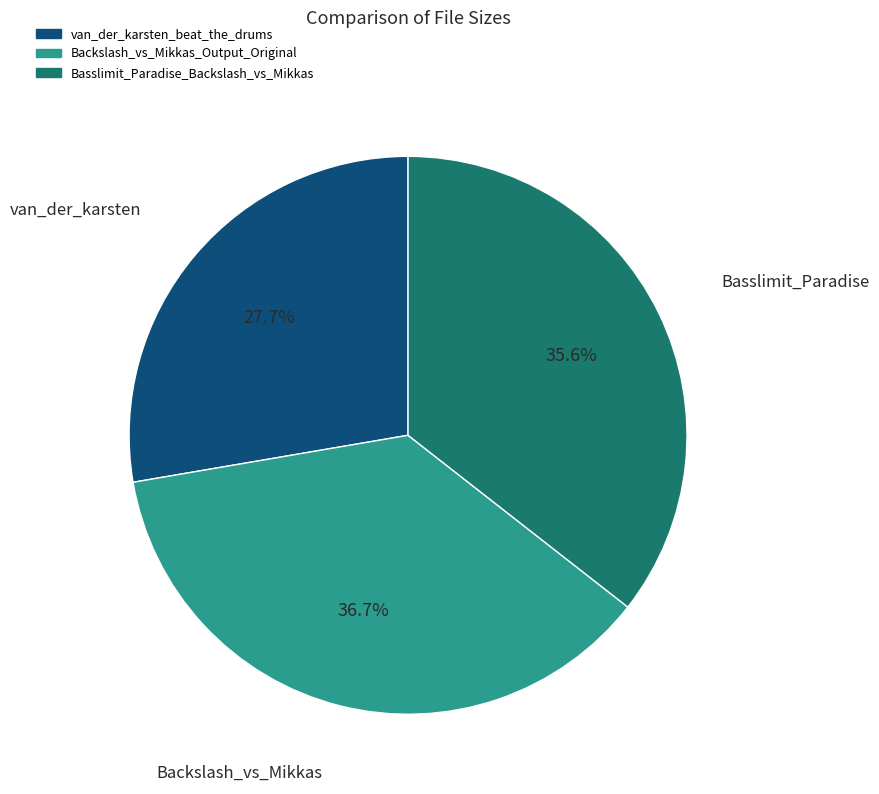

Approximately how many times larger is the value at Backslash_vs_Mikkas_Output_Original compared to Basslimit_Paradise_Backslash_vs_Mikkas?

1.0